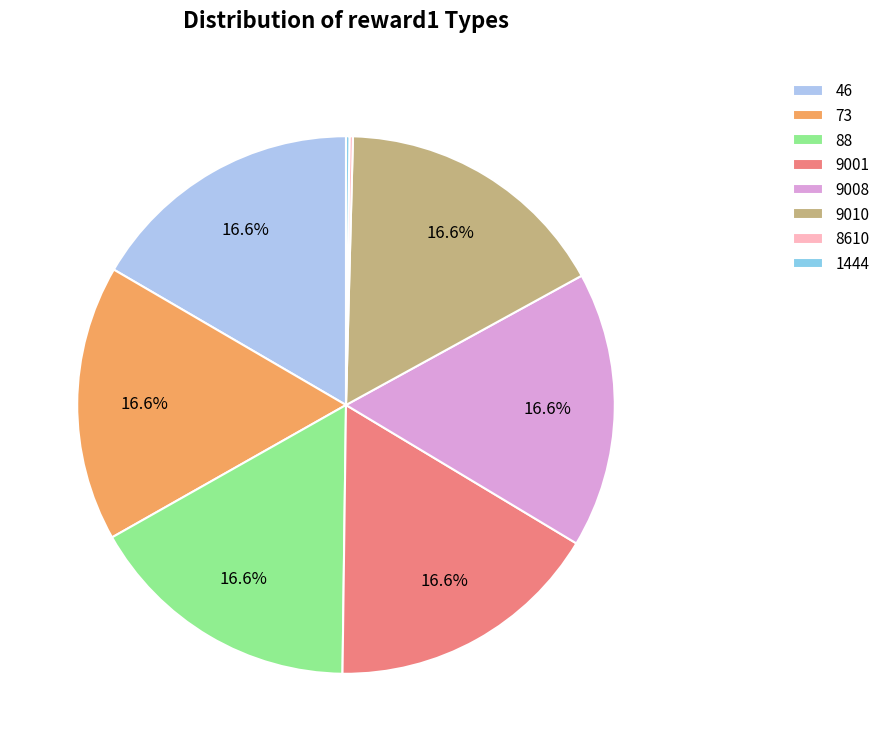

Is there any slice that represents more than half of the pie?

No